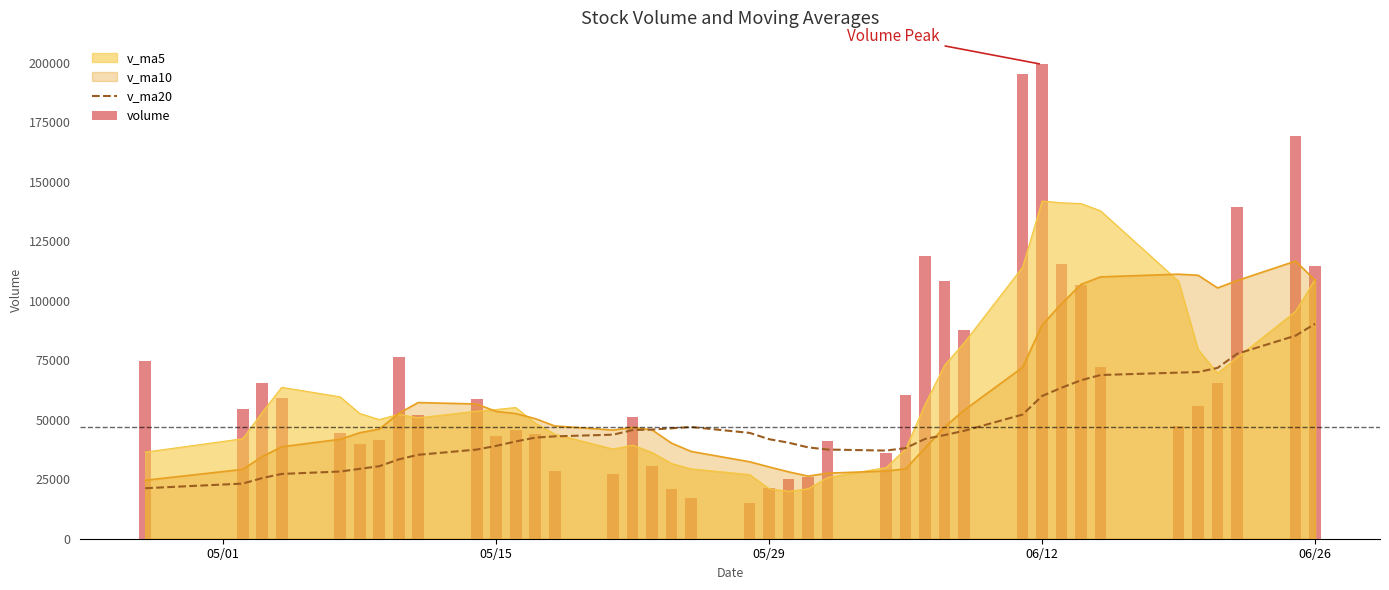

What is the minimum value for v_ma10?

24565.1